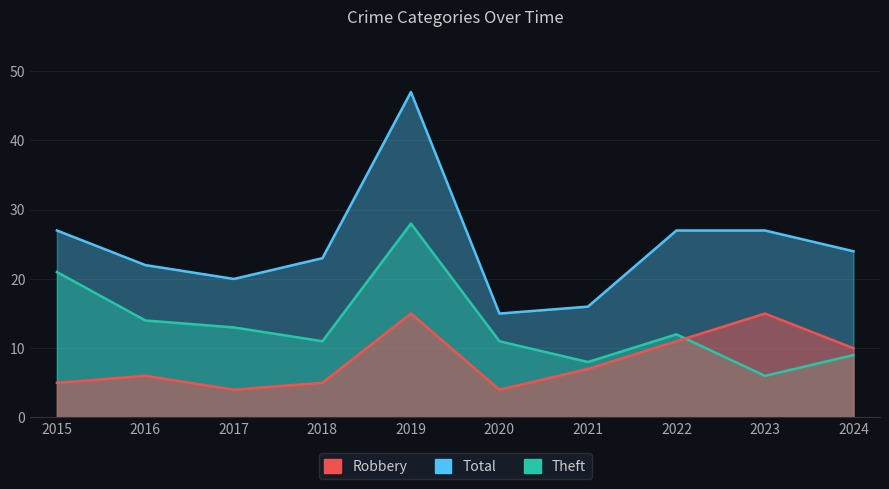

Reading left to right, list all the values displayed in this chart.

Robbery: 5	6	4	5	15	4	7	11	15	10
Theft: 21	14	13	11	28	11	8	12	6	9
Total: 27	22	20	23	47	15	16	27	27	24